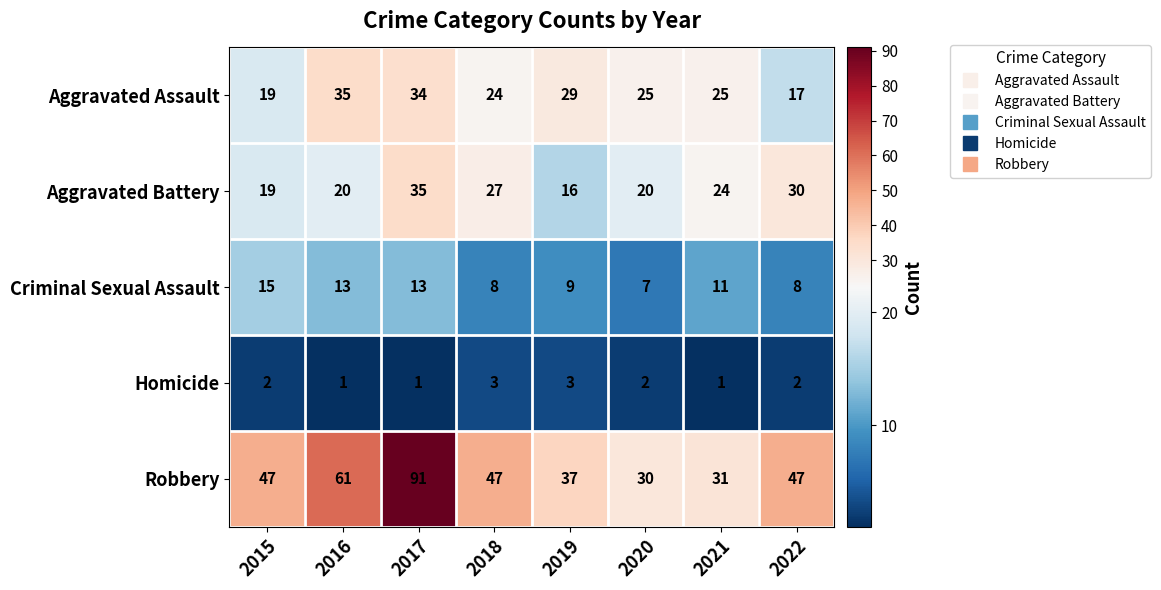

At how many categories does at least one series exceed 78?

1